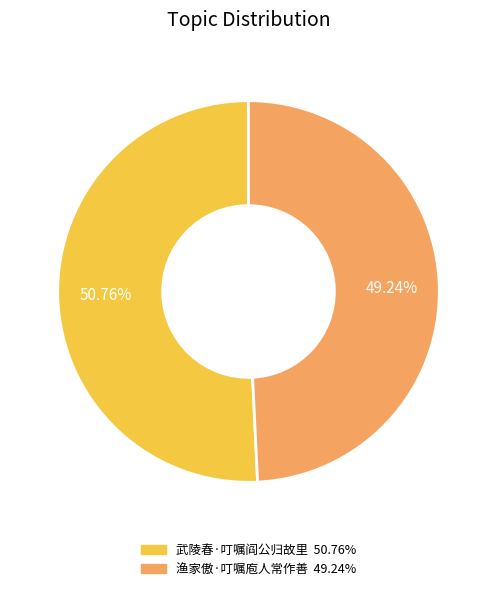

Do 武陵春·叮嘱阎公归故里 and 渔家傲·叮嘱庖人常作善 together represent more than half of the pie?

Yes